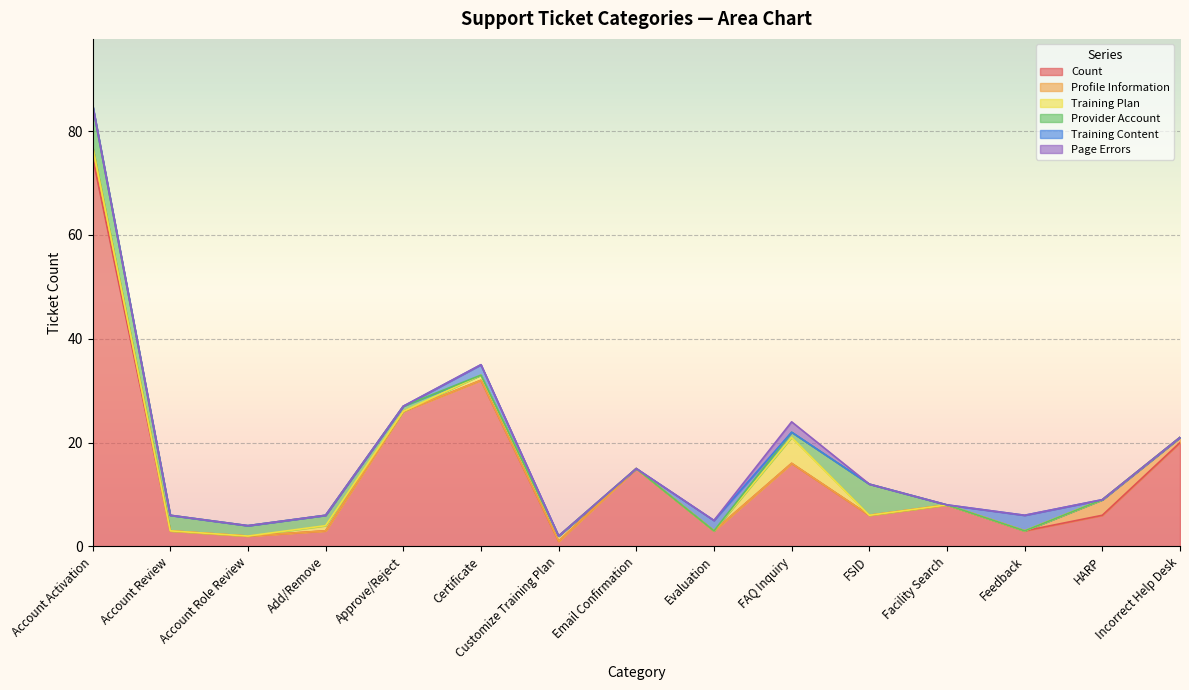

List the labels in order of Training Plan value, largest first.

FAQ Inquiry, Add/Remove, Certificate, Customize Training Plan, Account Activation, Account Review, Account Role Review, Approve/Reject, Email Confirmation, Evaluation, FSID, Facility Search, Feedback, HARP, Incorrect Help Desk